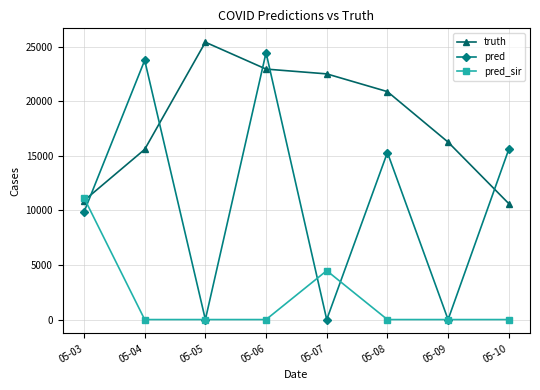

Which series ends up on top after the final intersection of pred and truth?

pred